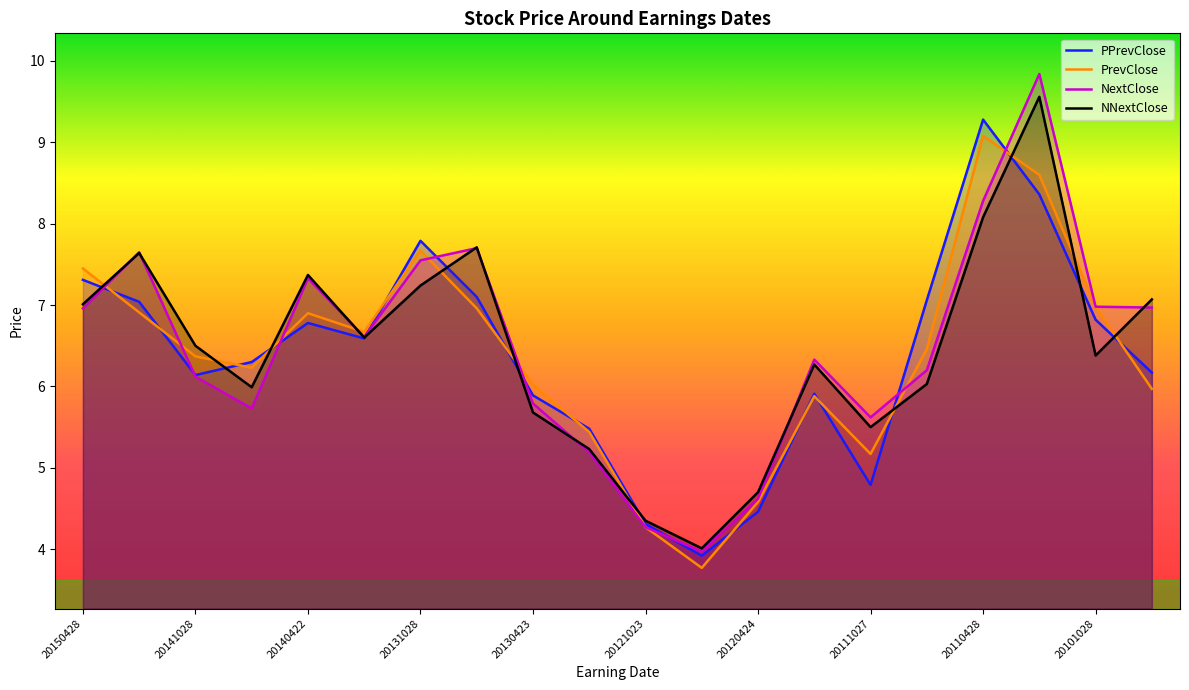

Rank the series by their maximum value, from lowest to highest.

PrevClose, PPrevClose, NNextClose, NextClose